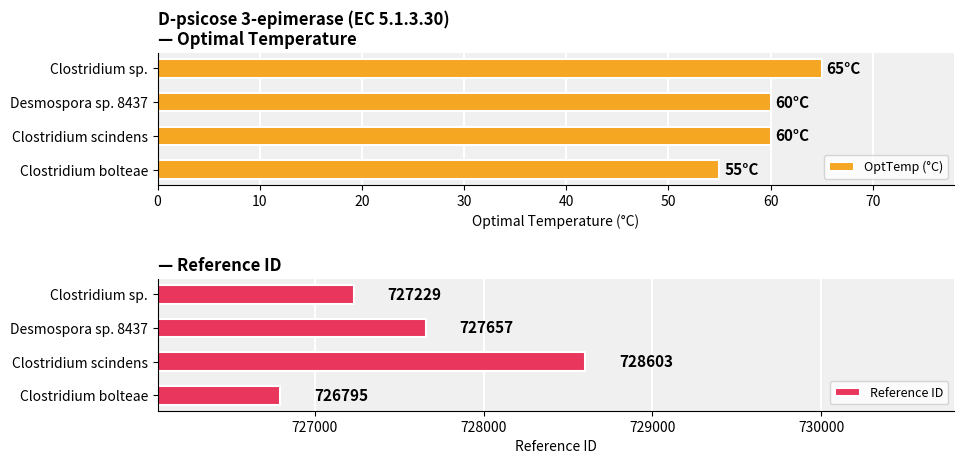

Reading left to right, list all the values displayed in this chart.

OptTemp (°C): 55	60	60	65
Reference ID: 726795	728603	727657	727229